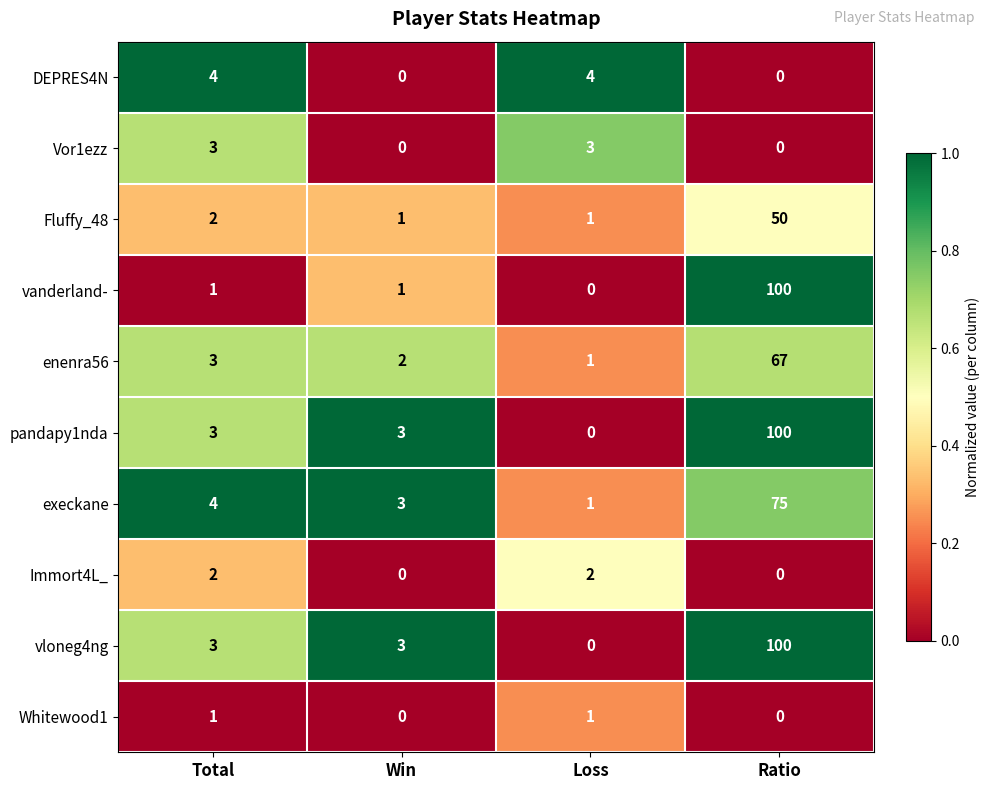

What is the spread (max minus min) of values at Loss?

4